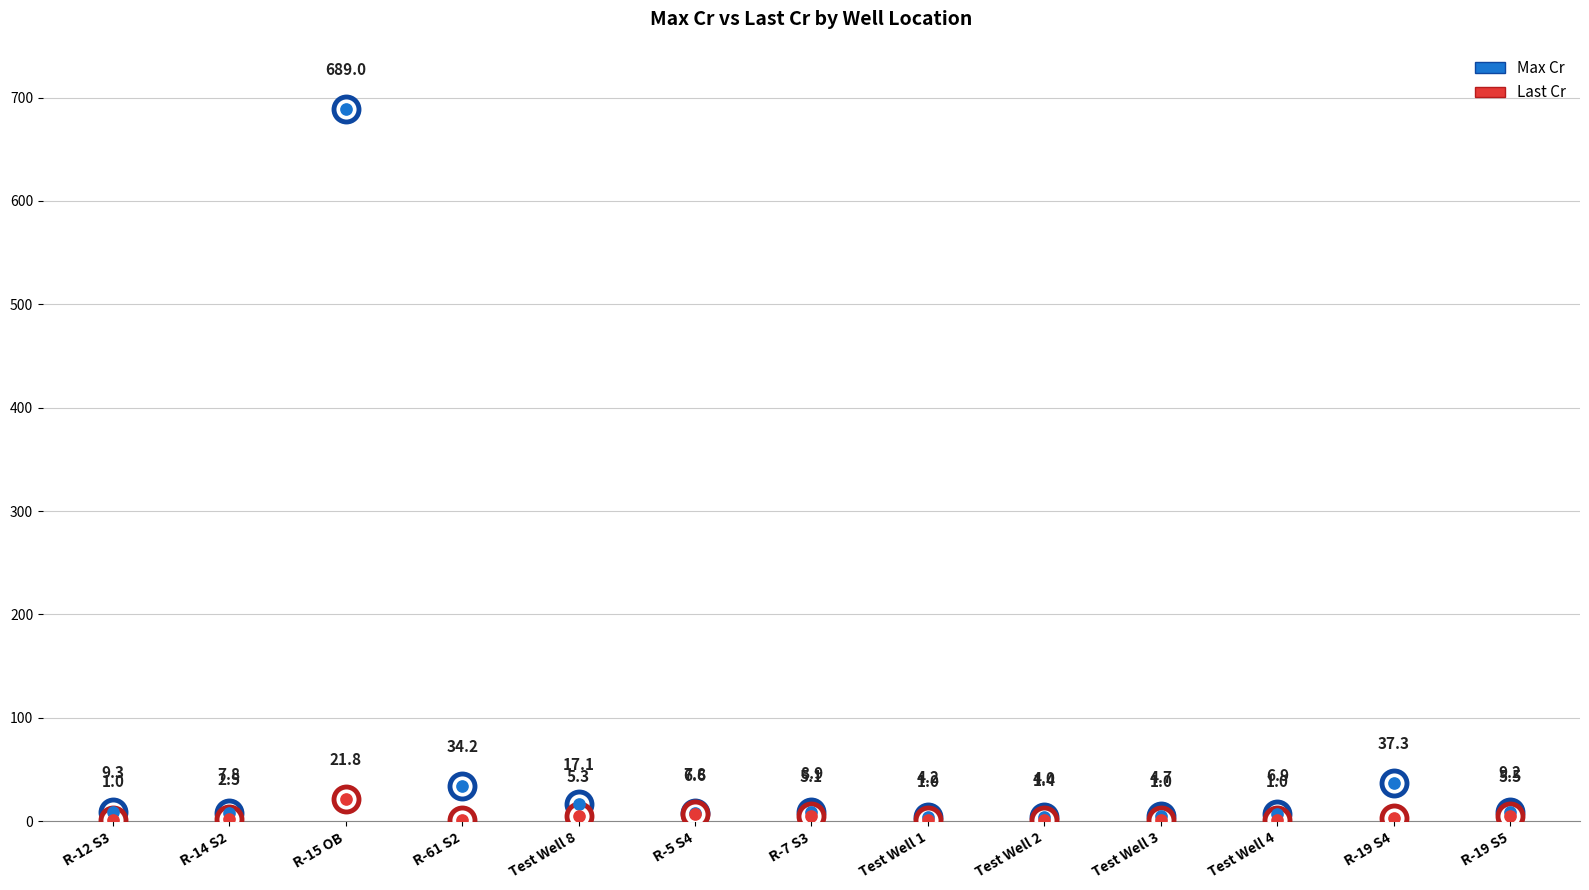

What is the total value across all series at Test Well 3?

5.7